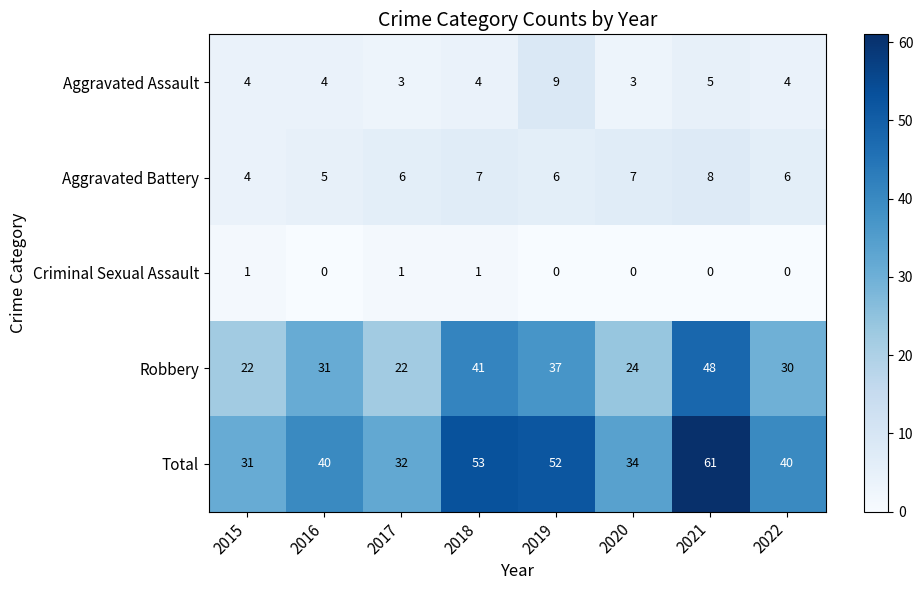

Rank the series by their maximum value, from highest to lowest.

Total, Robbery, Aggravated Assault, Aggravated Battery, Criminal Sexual Assault